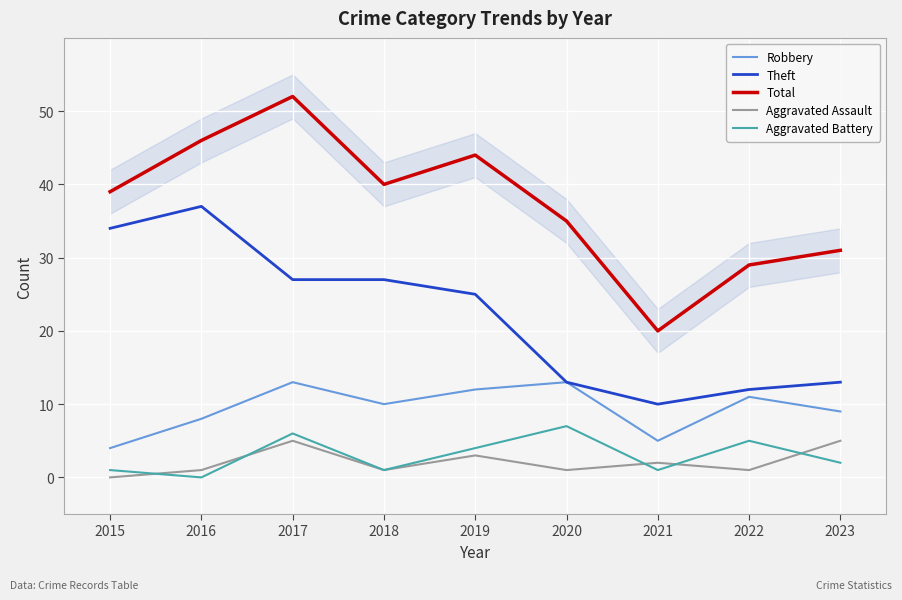

What is the highest value of the Robbery series?

13